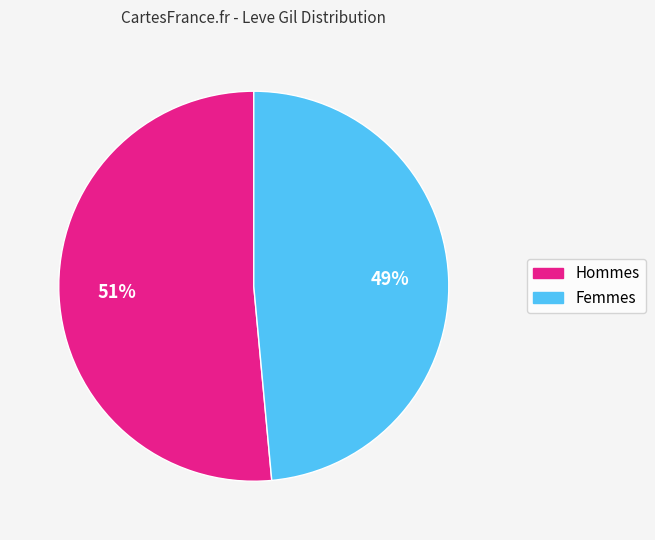

Is there any slice that represents more than half of the pie?

Yes